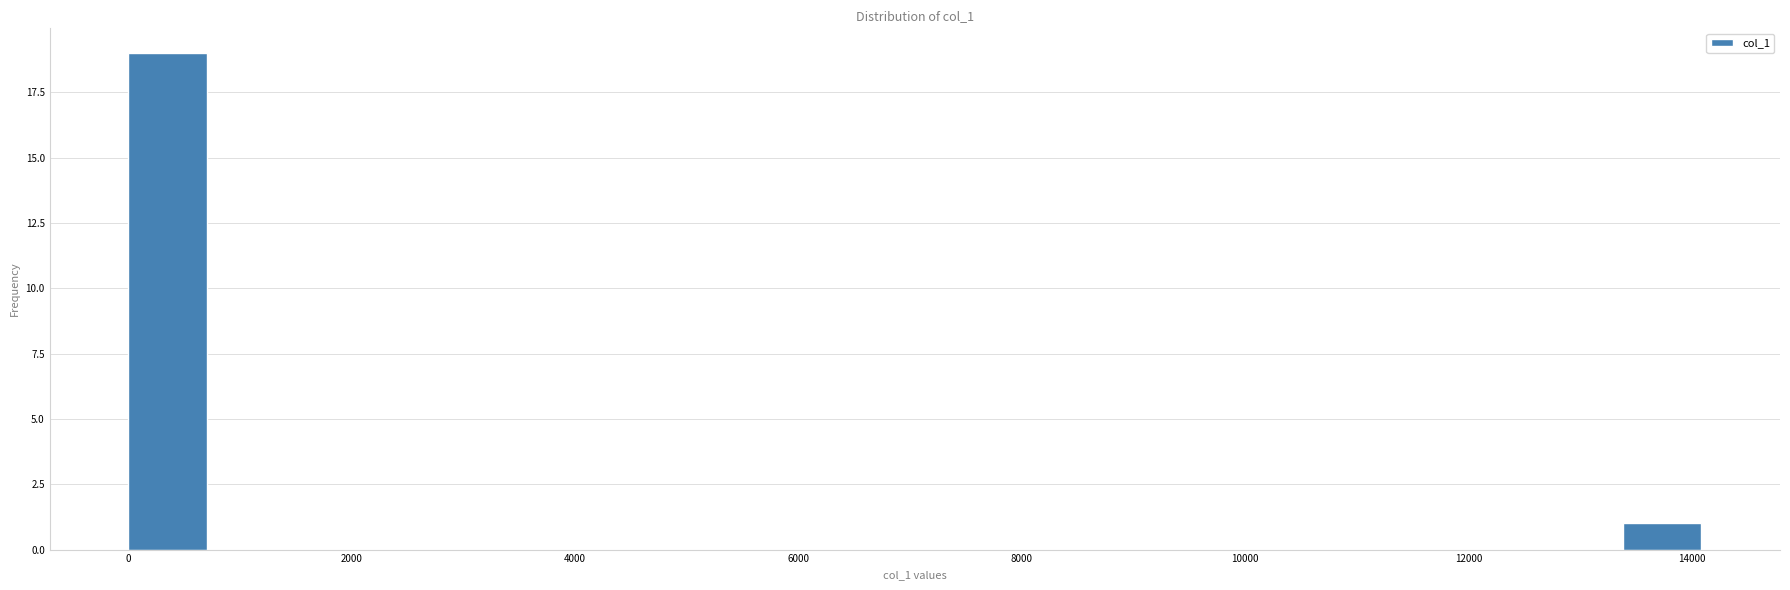

Read against the x-axis, roughly where is the centre of the tallest bar?

400